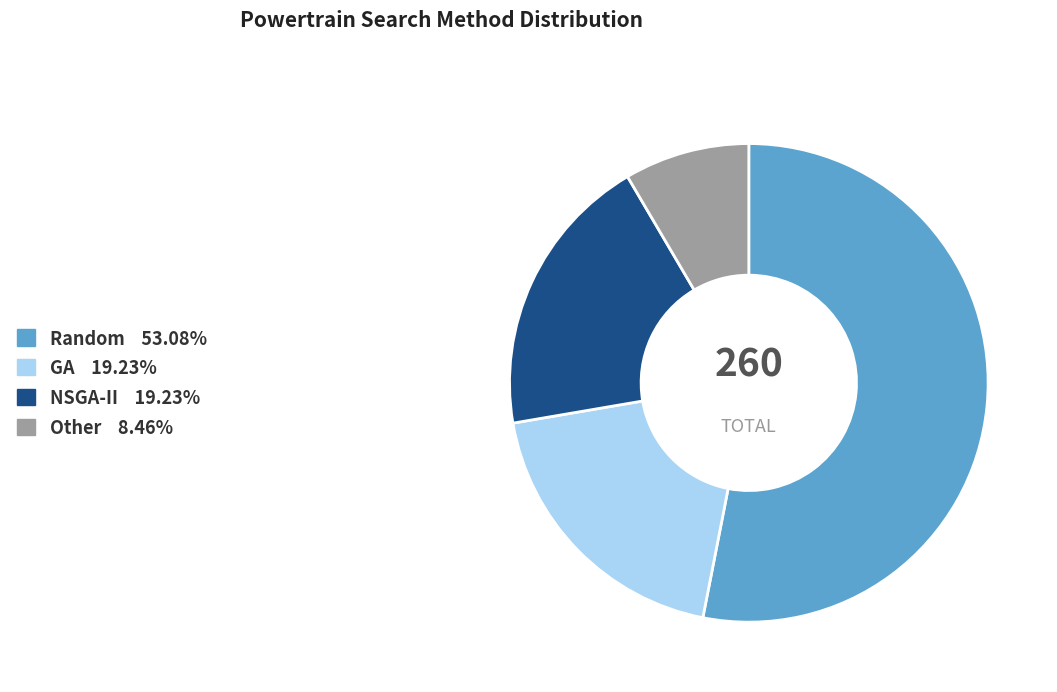

Is there a majority slice in this chart?

Yes